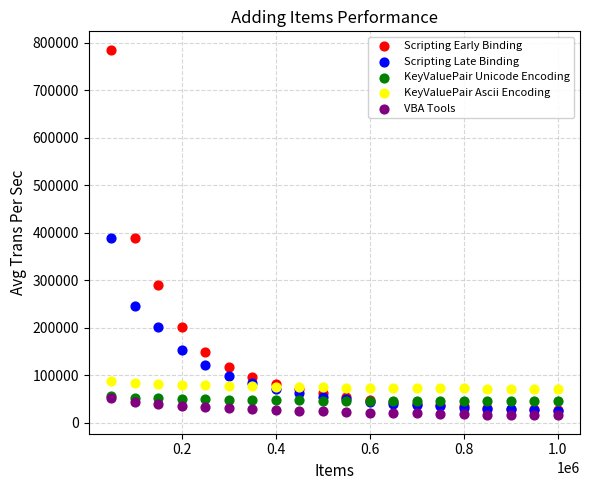

Which series reaches the minimum Y coordinate?

VBA Tools